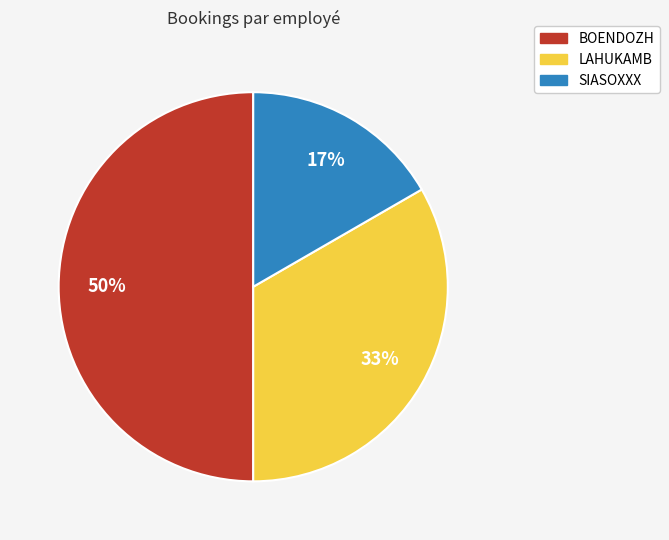

To the nearest percent, what is the average slice percentage?

33%